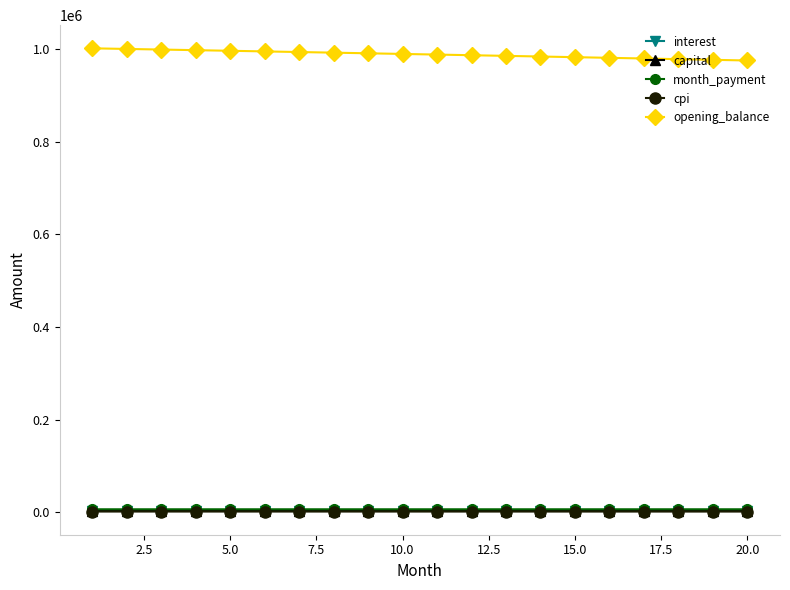

What is the value of the opening_balance point at the 4th from the left?

997695.1